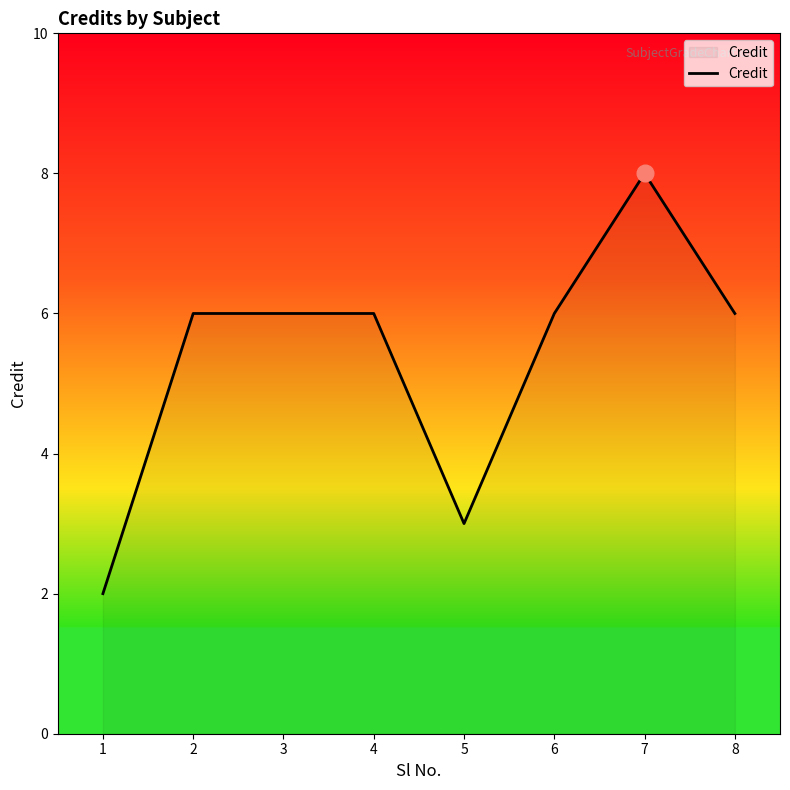

Which label corresponds to the largest value in the chart?

7